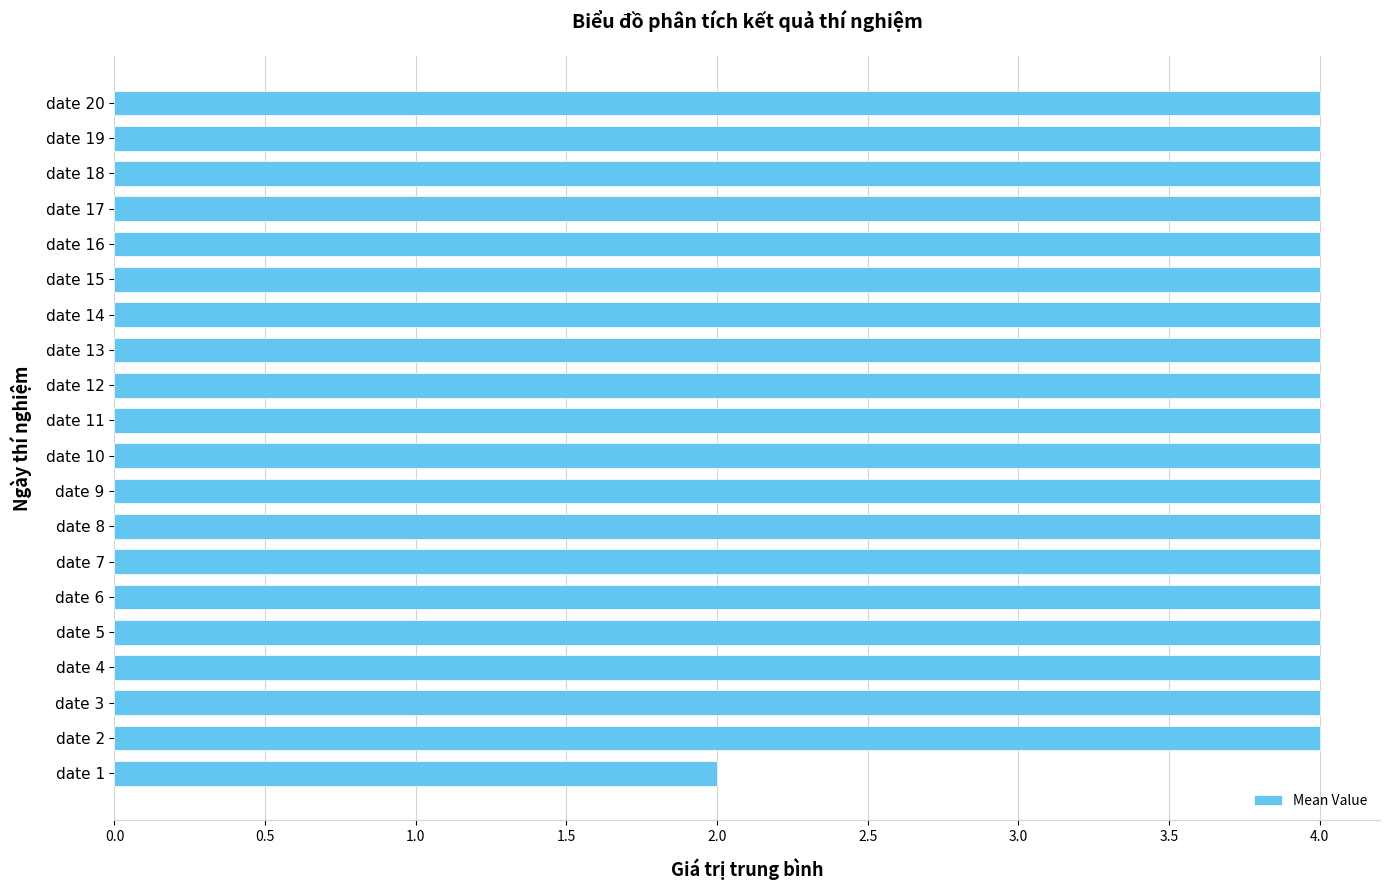

What is the sum of all values?

78